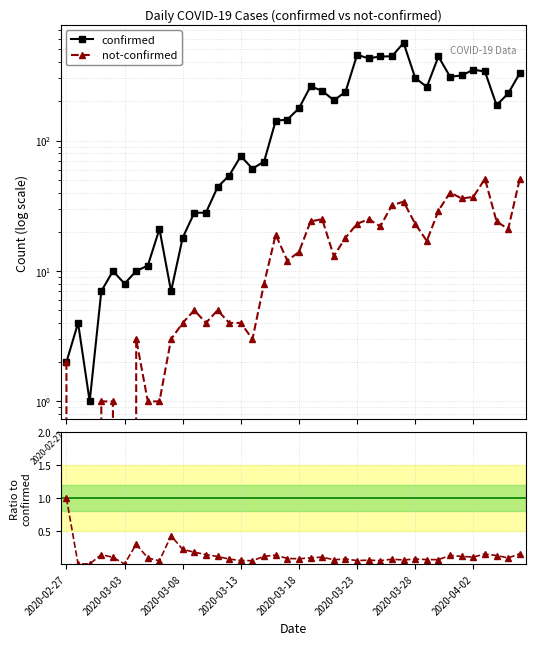

How many lines are shown in the chart?

3